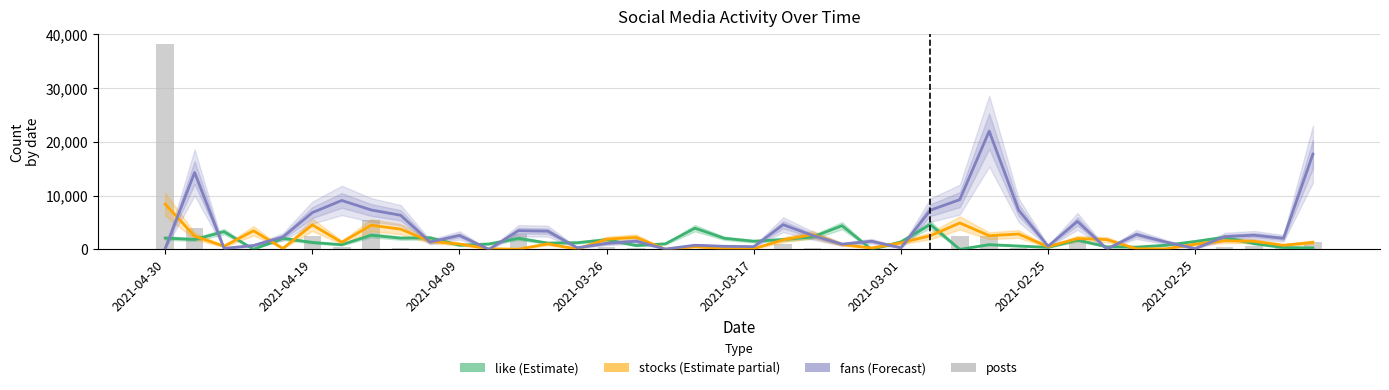

What is the difference between the maximum and minimum values in the fans series?

22005.0